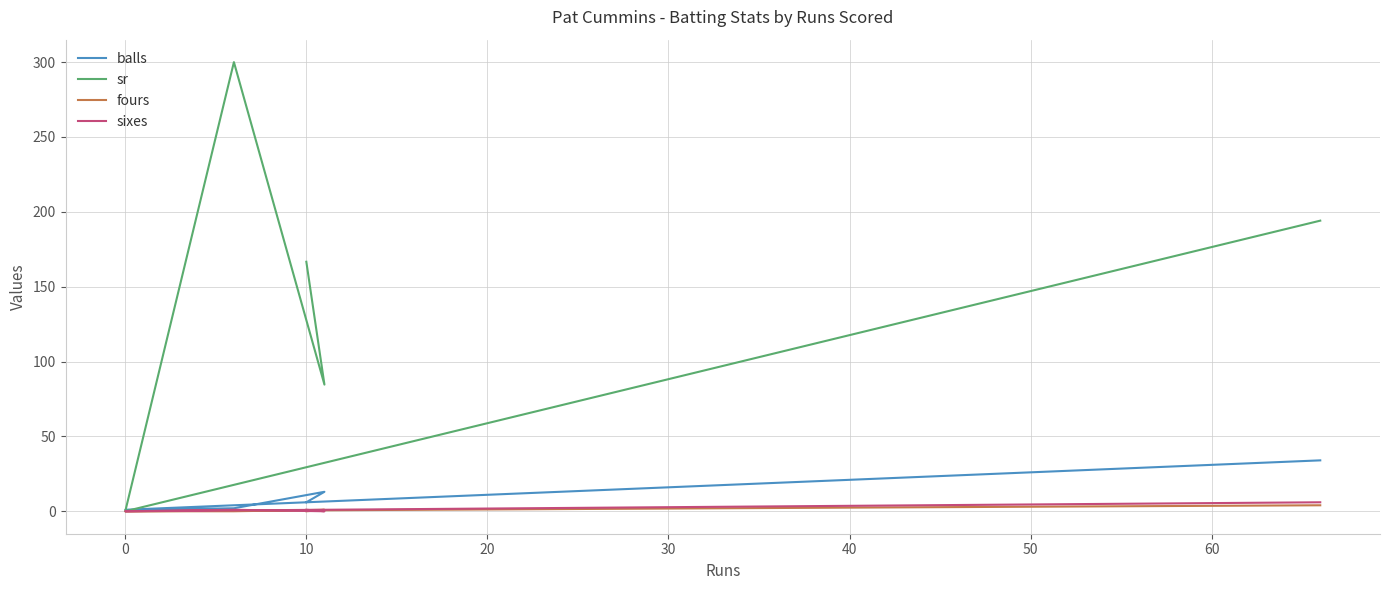

How many times do balls and sr cross each other?

2